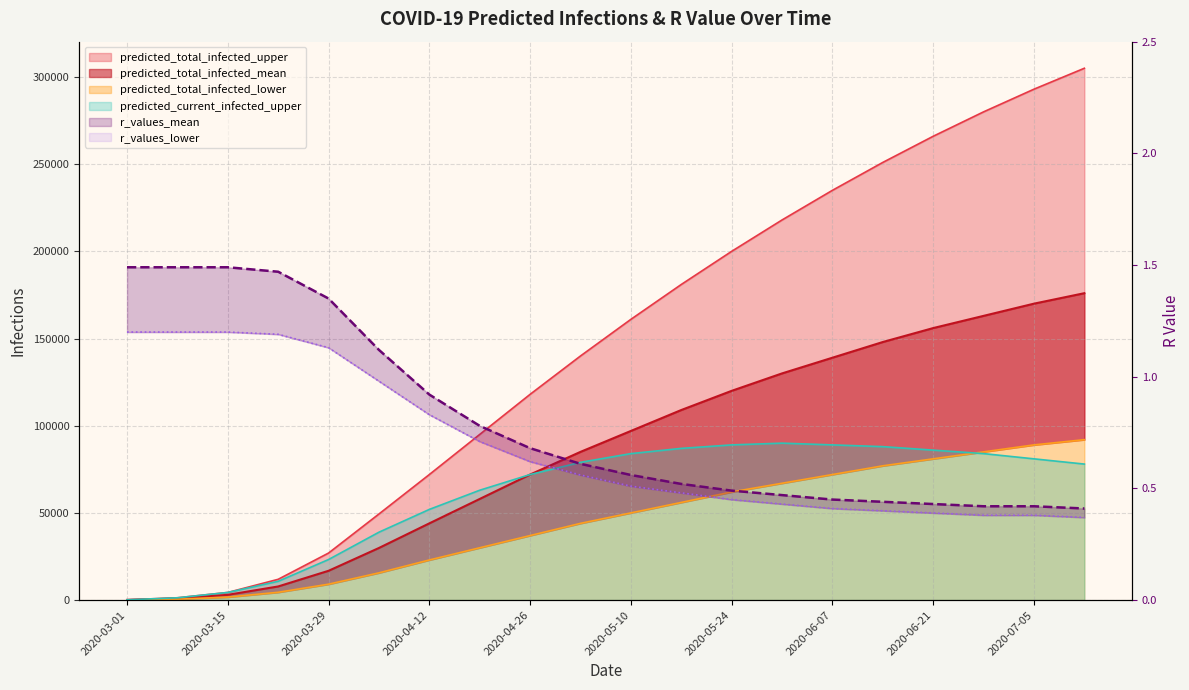

What is the sum of all predicted_total_infected_lower values?

896477.0